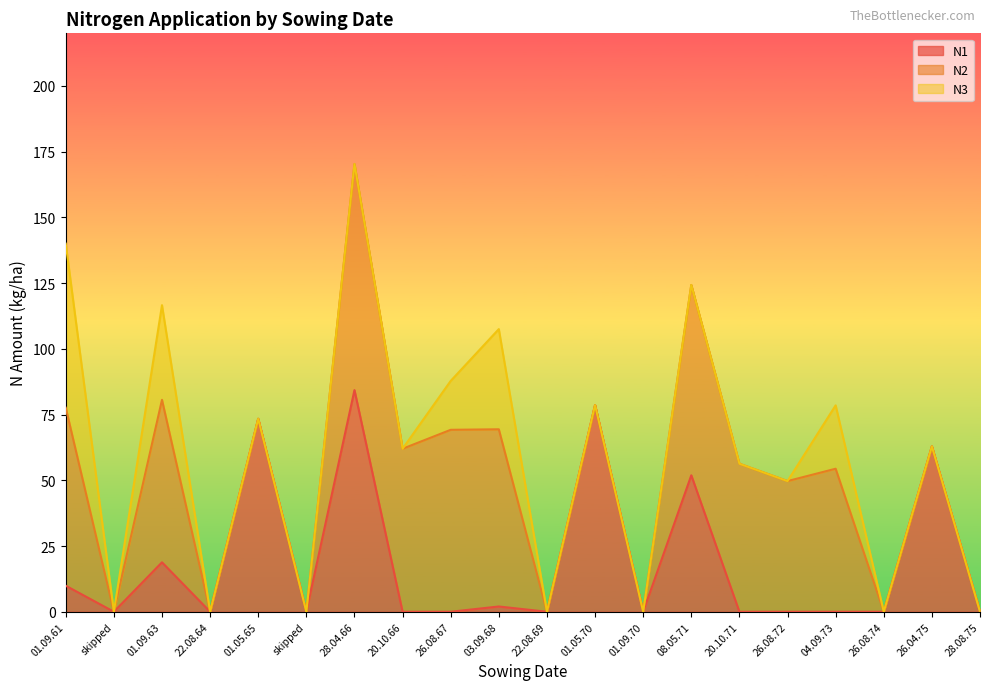

Is the value of N3 at 20.10.66 greater than the value of N1 at 01.09.63?

No